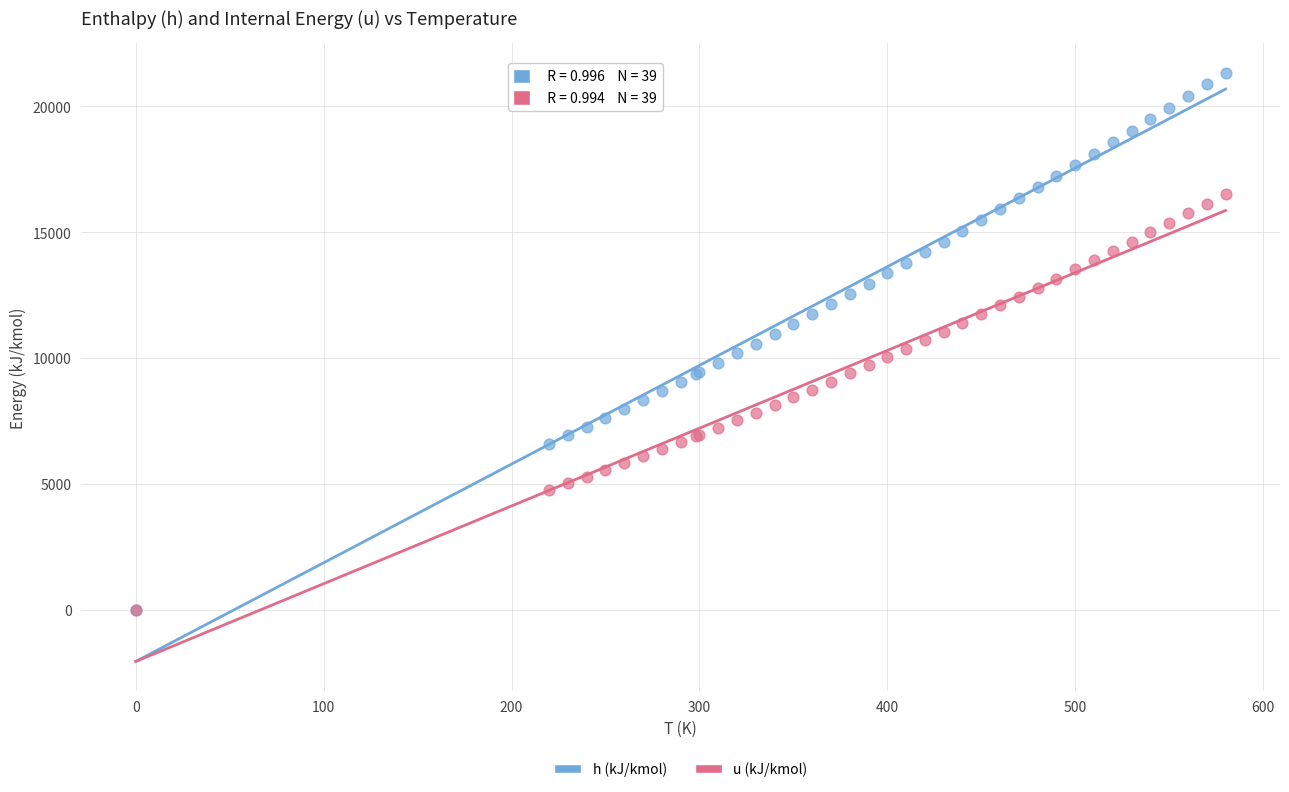

What are all the series names shown in the legend?

h (kJ/kmol), u (kJ/kmol)